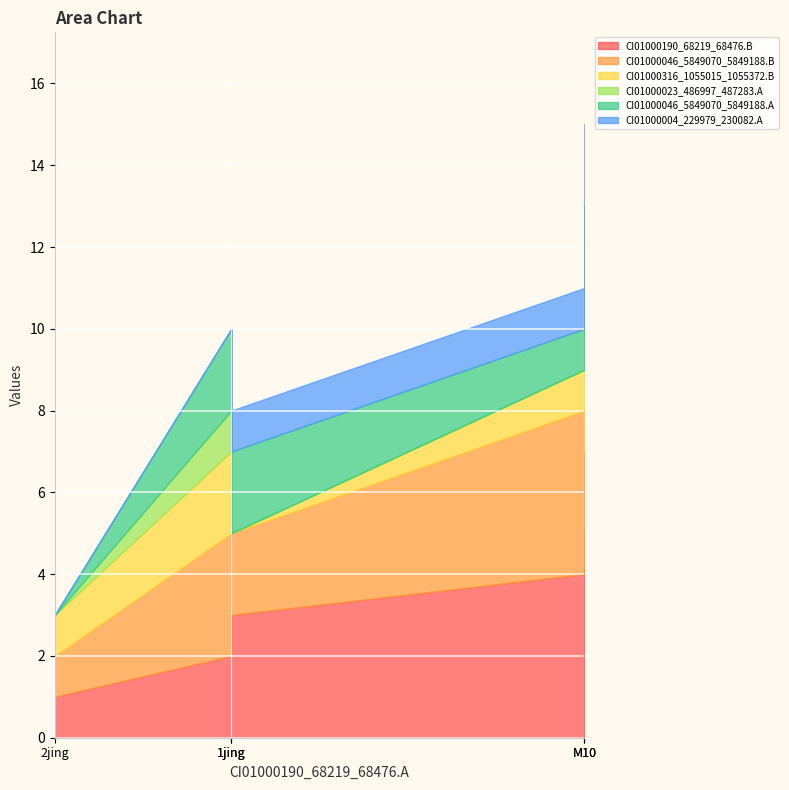

True or false: CI01000190_68219_68476.B has more than 0 interior local peaks.

False